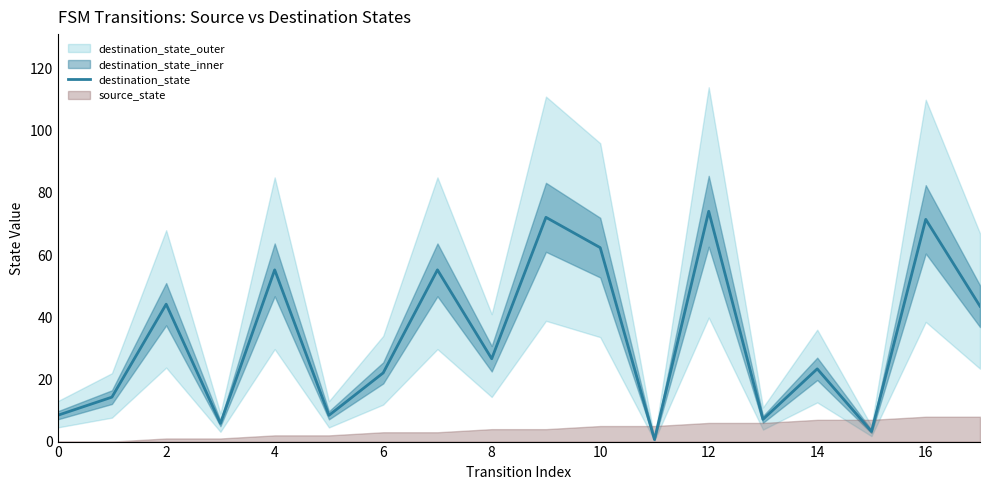

How many categories are shown in the chart?

18